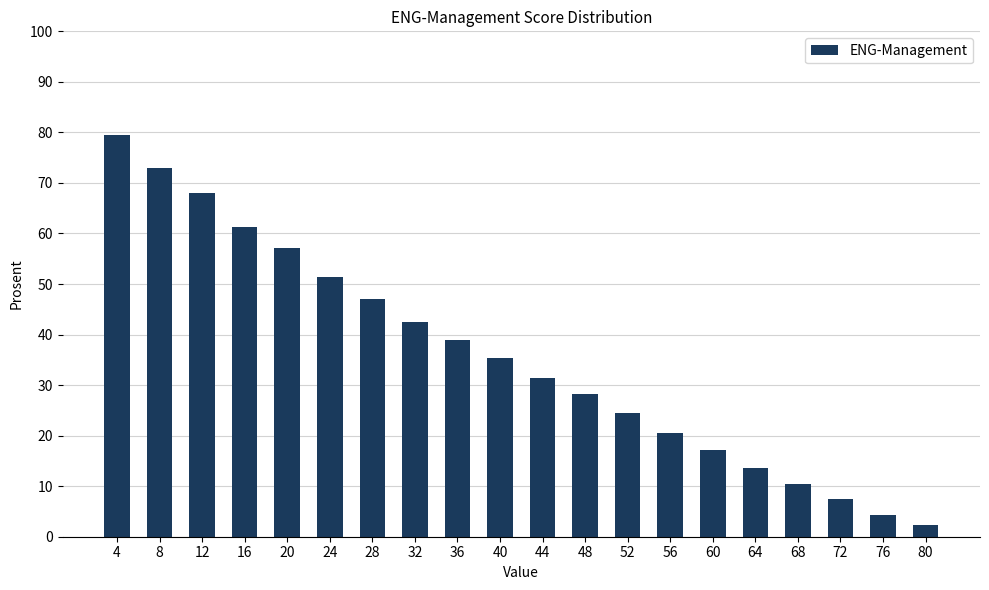

What is the value of the 9th bar from the left?

39.0